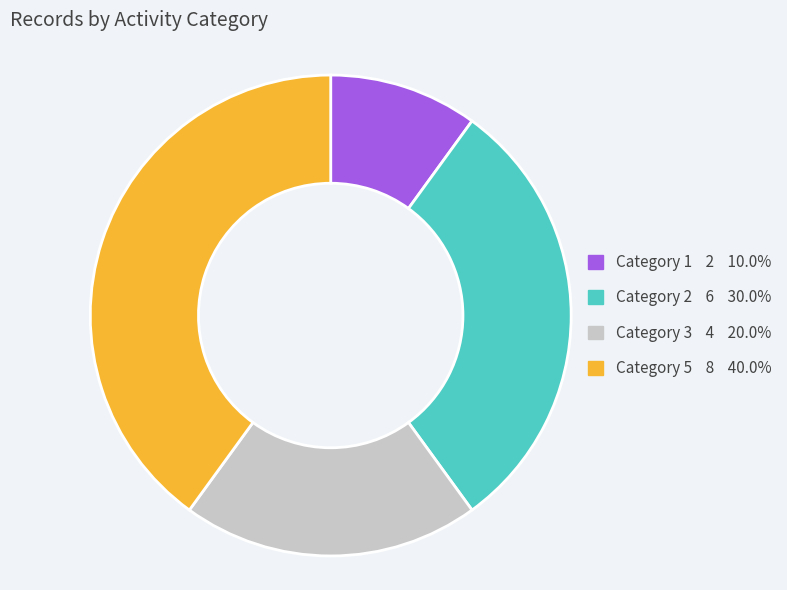

Does any single category account for the majority?

No